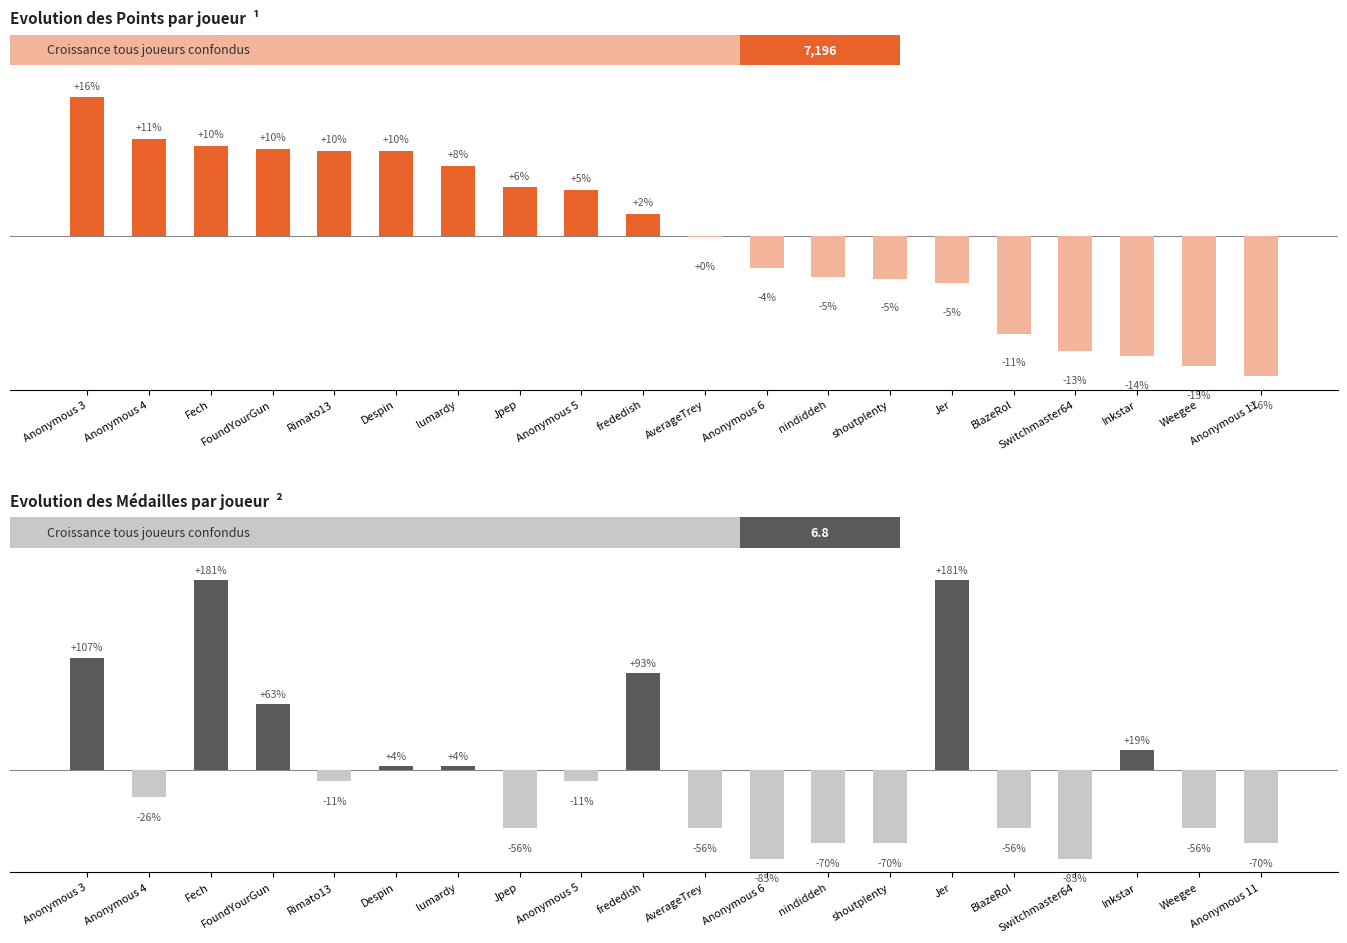

How many groups of bars are there?

20